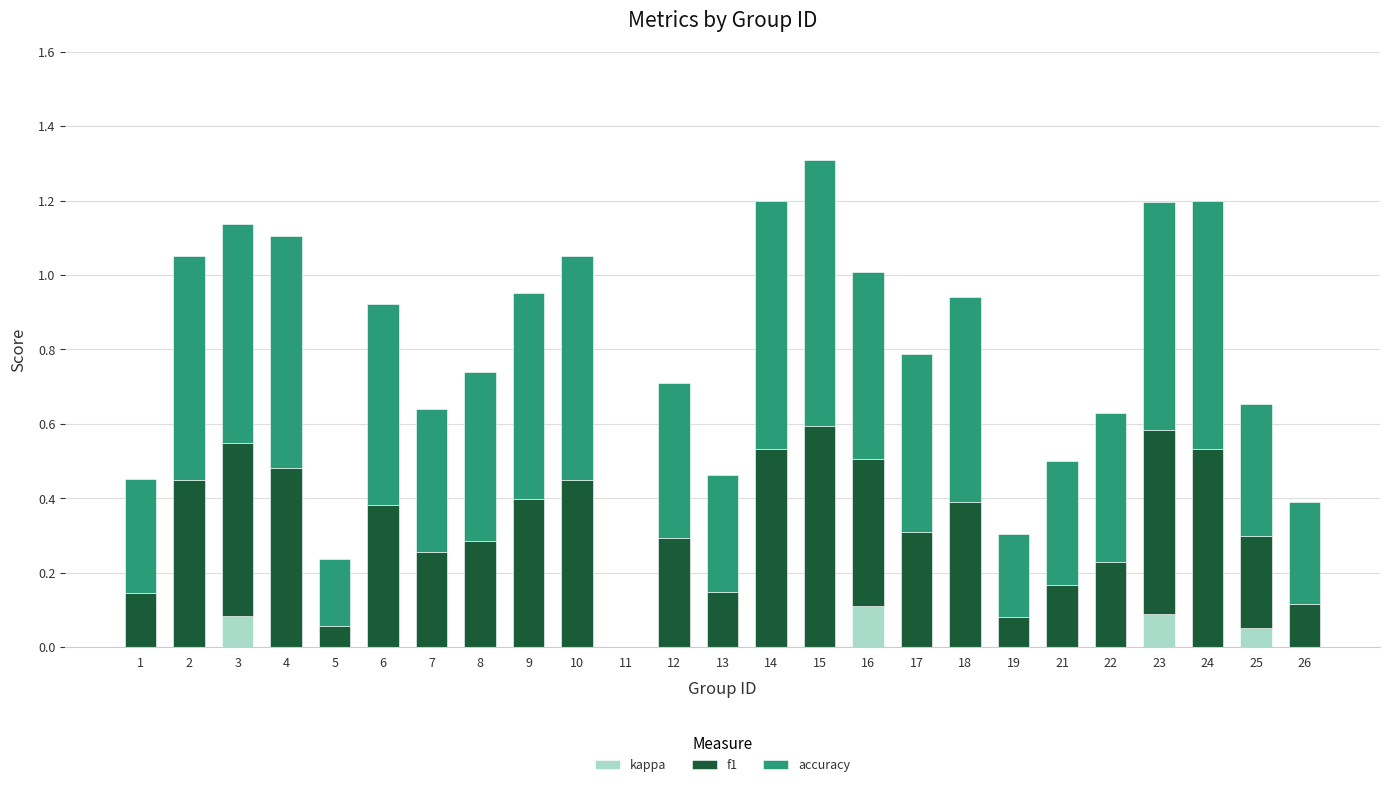

At which category is the sum across all series the highest?

15